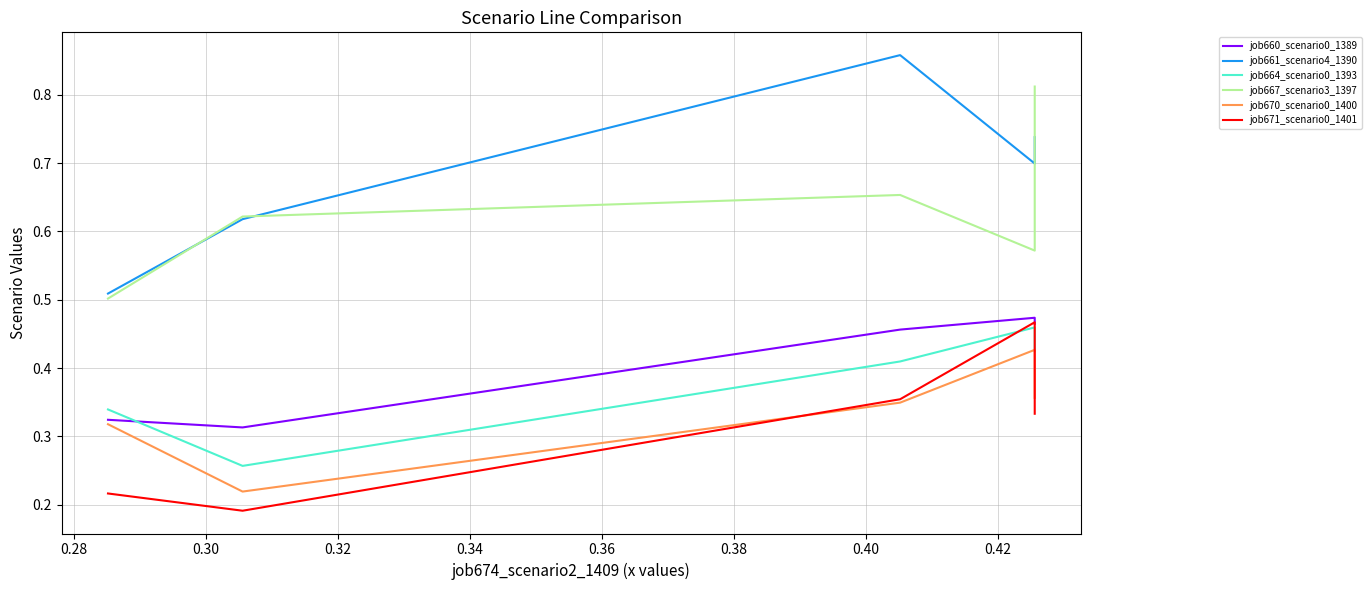

In job670_scenario0_1400, how many points are lower than both neighbors (excluding endpoints)?

1